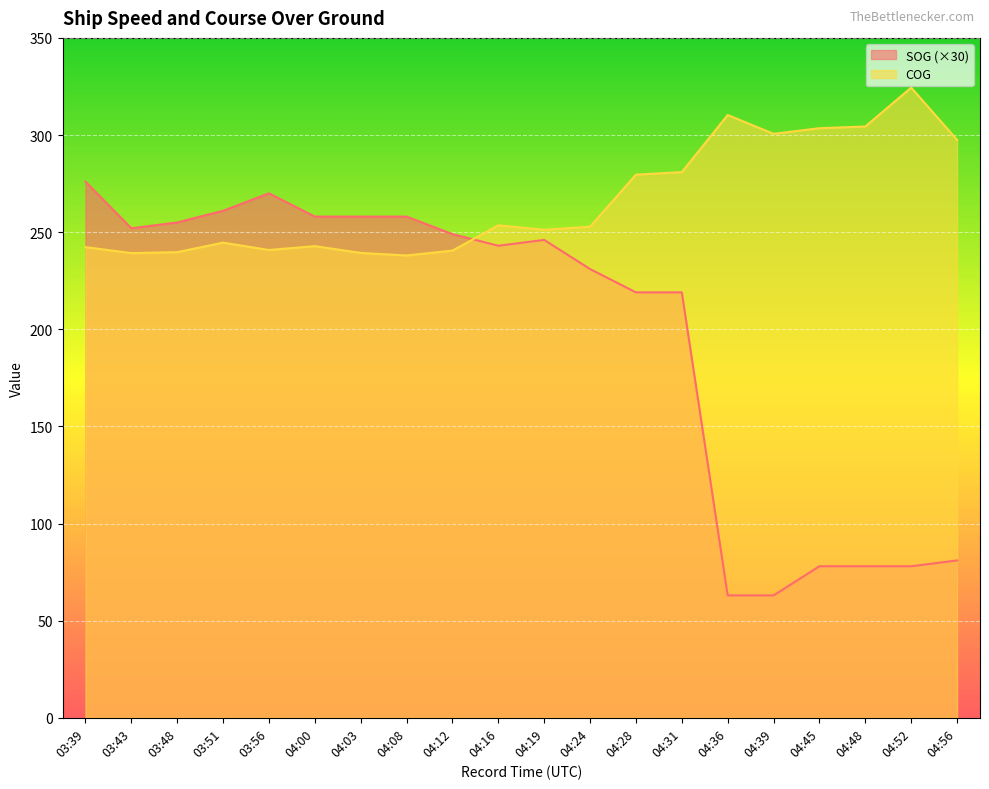

How many lines are shown in the chart?

2